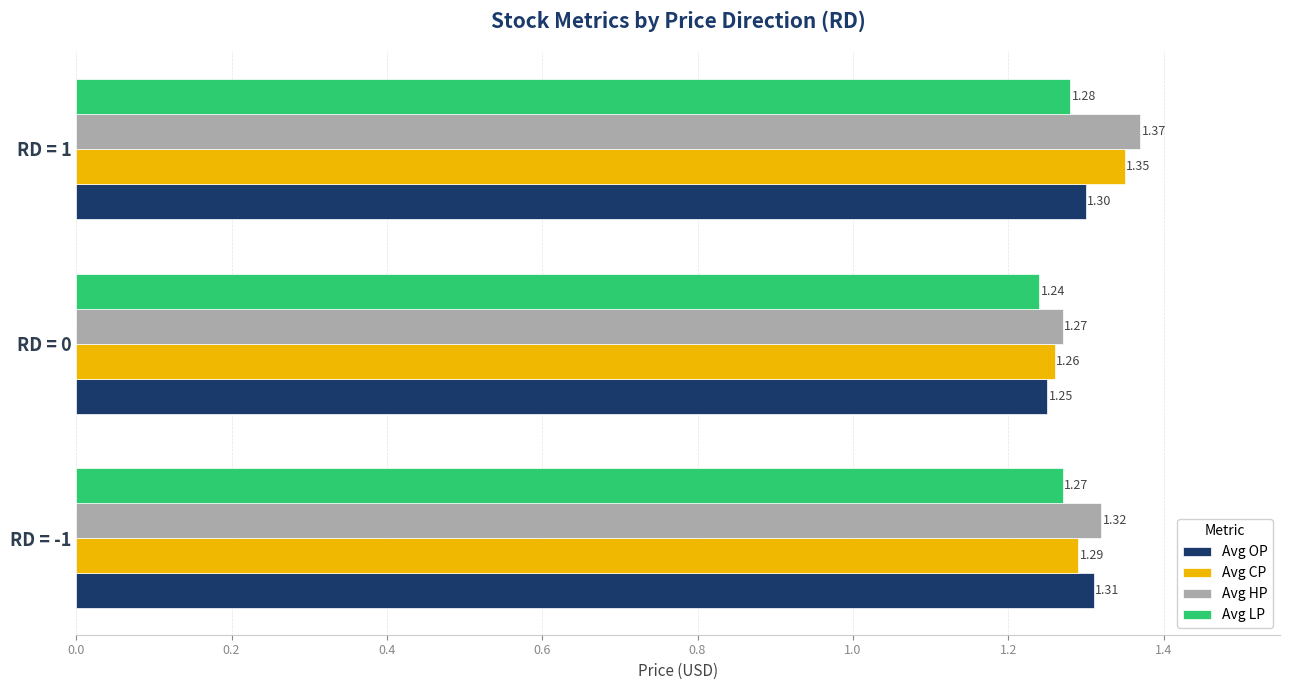

What are all the series names shown in the legend?

Avg OP, Avg CP, Avg HP, Avg LP